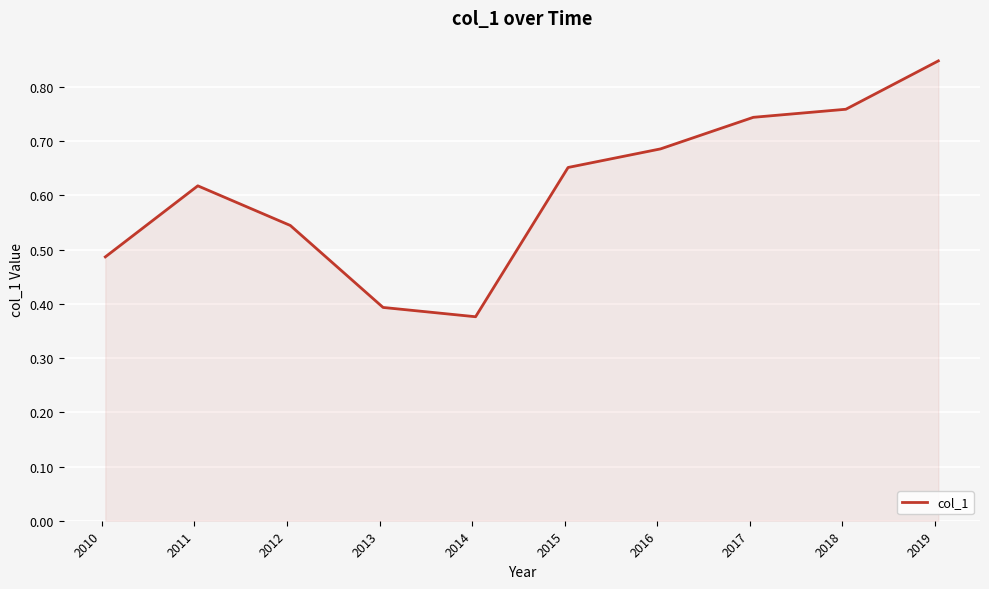

What is the value of the 5th point from the left?

0.4